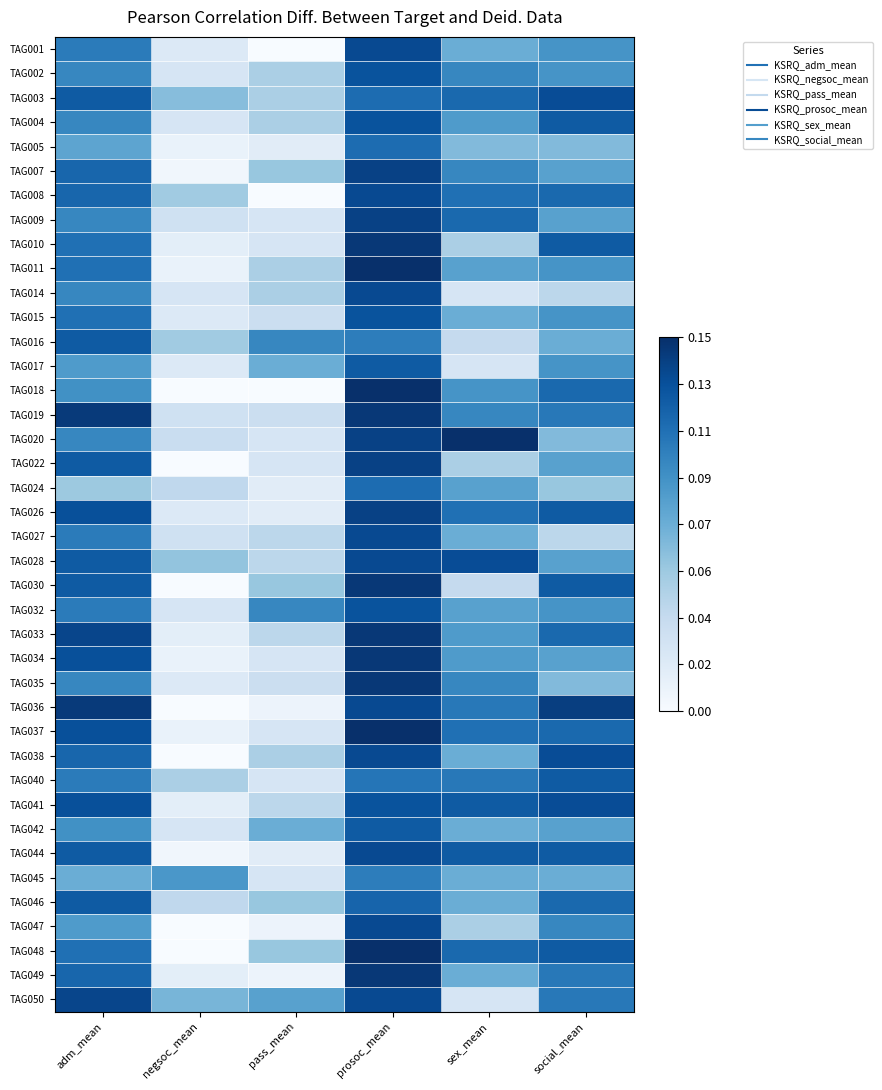

How many categories are shown in the chart?

6